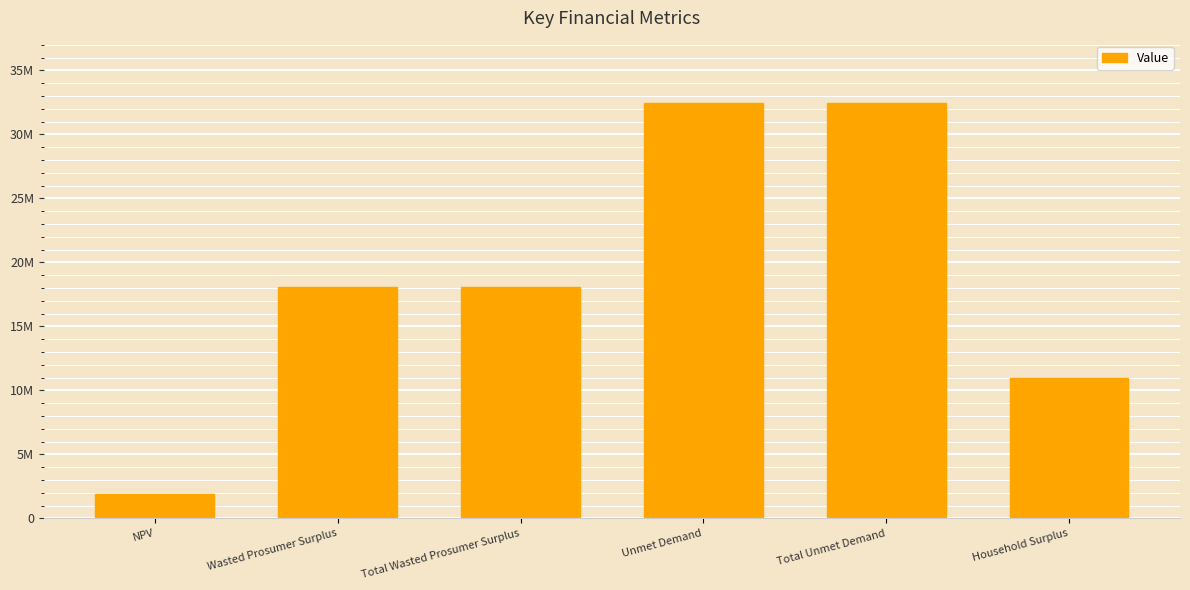

What is the value of the 1st bar from the left?

1901691.2